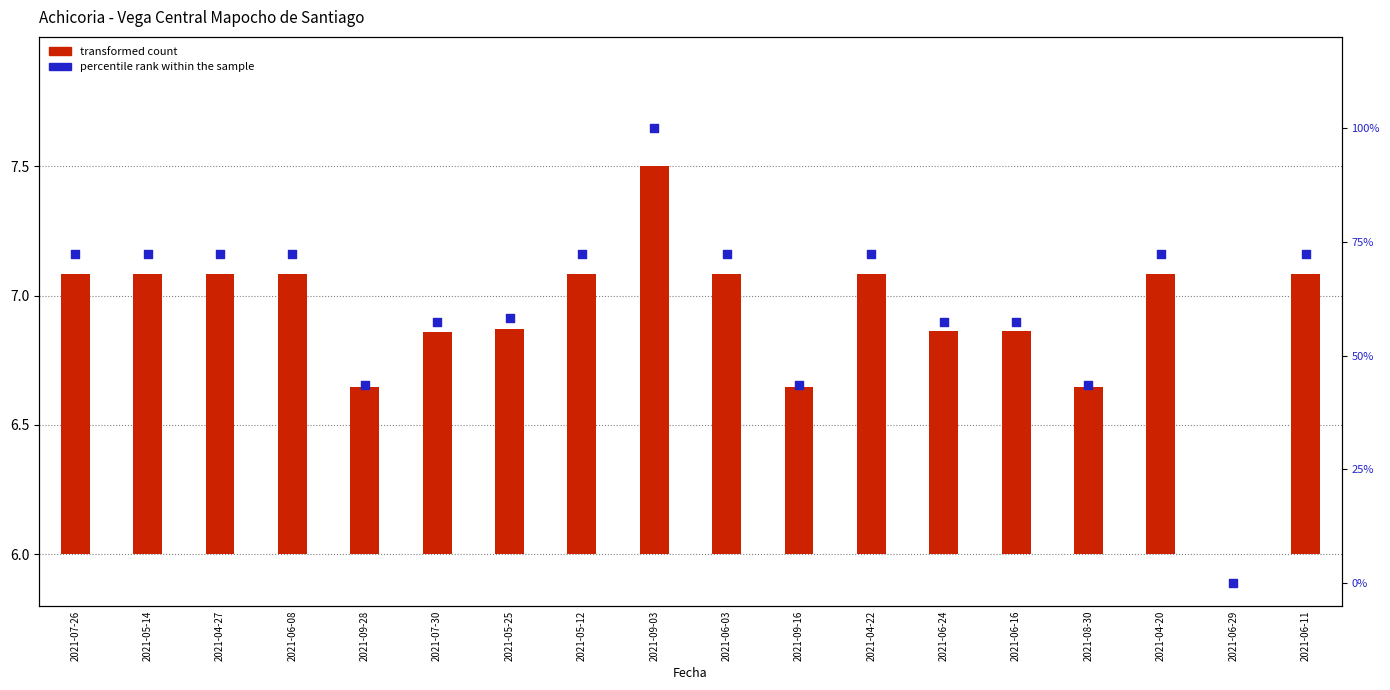

Which series has the largest Y range (max minus min)?

percentile rank within the sample